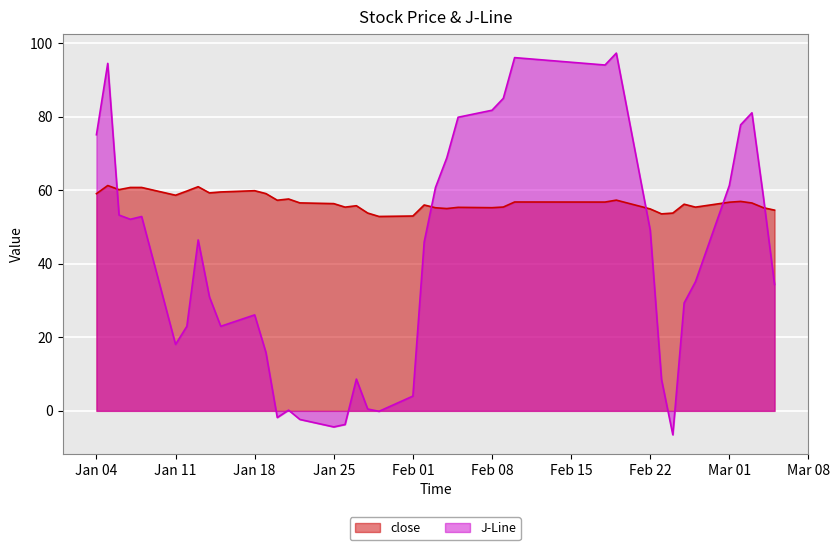

Which series has the largest range (max minus min)?

J-Line